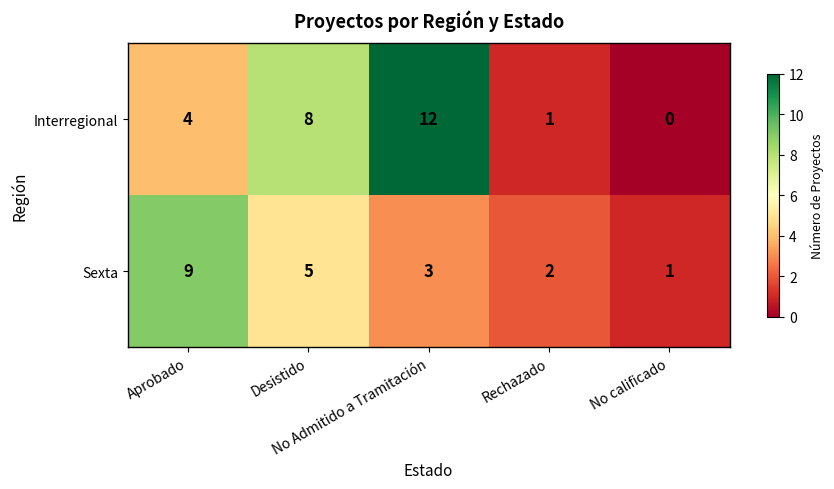

What is the sum of all Interregional values?

25